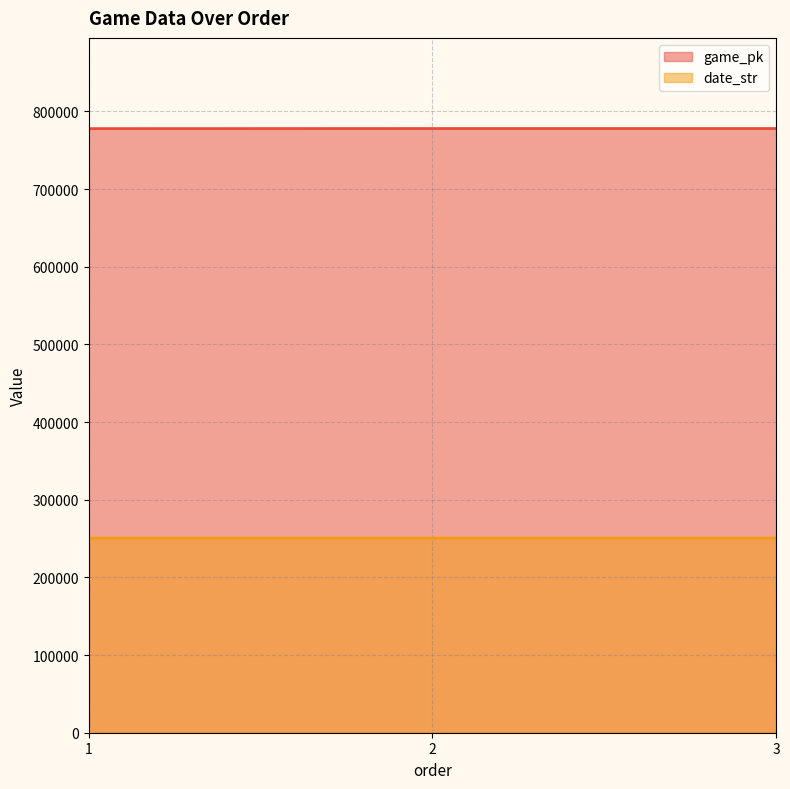

What is the difference between the game_pk values at 2 and 3?

11